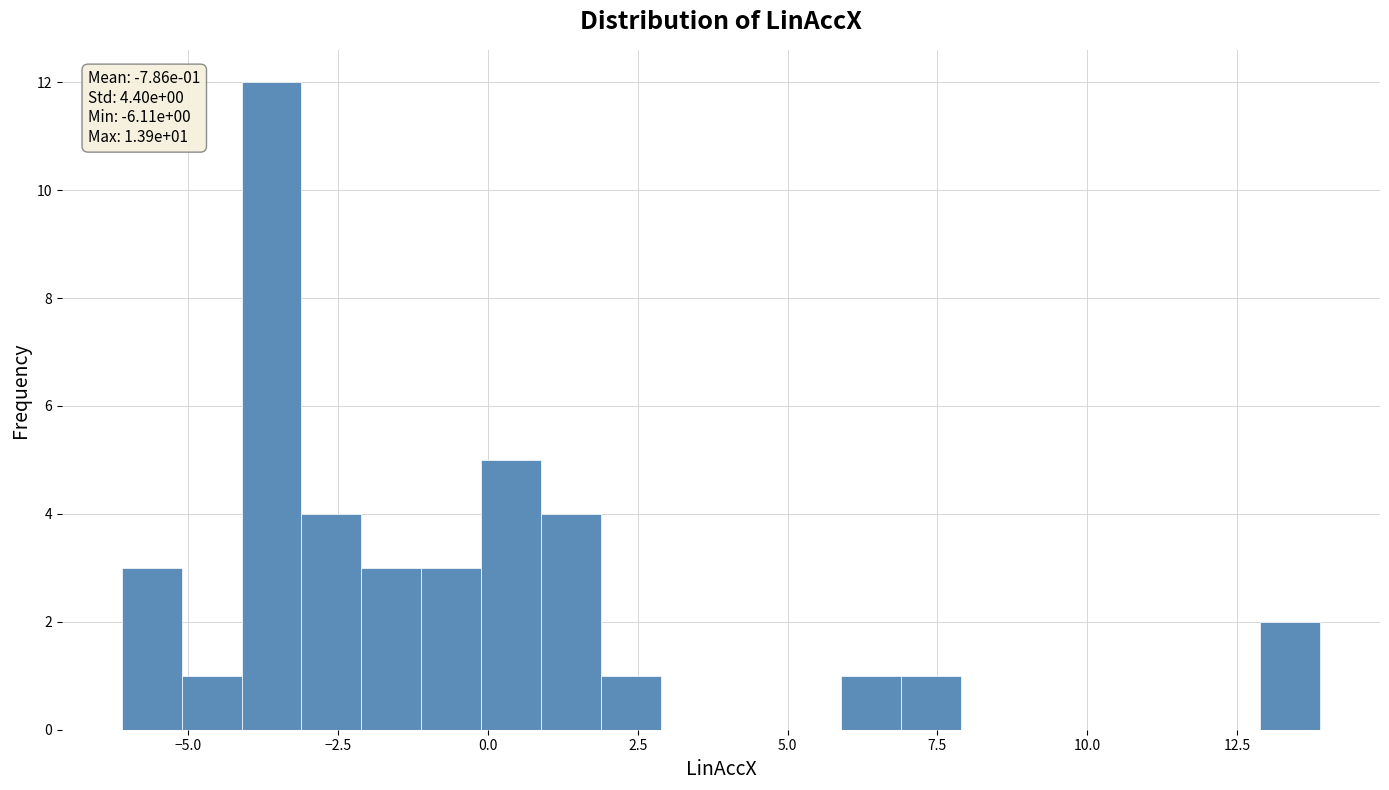

Read against the x-axis, roughly where is the centre of the tallest bar?

-3.5